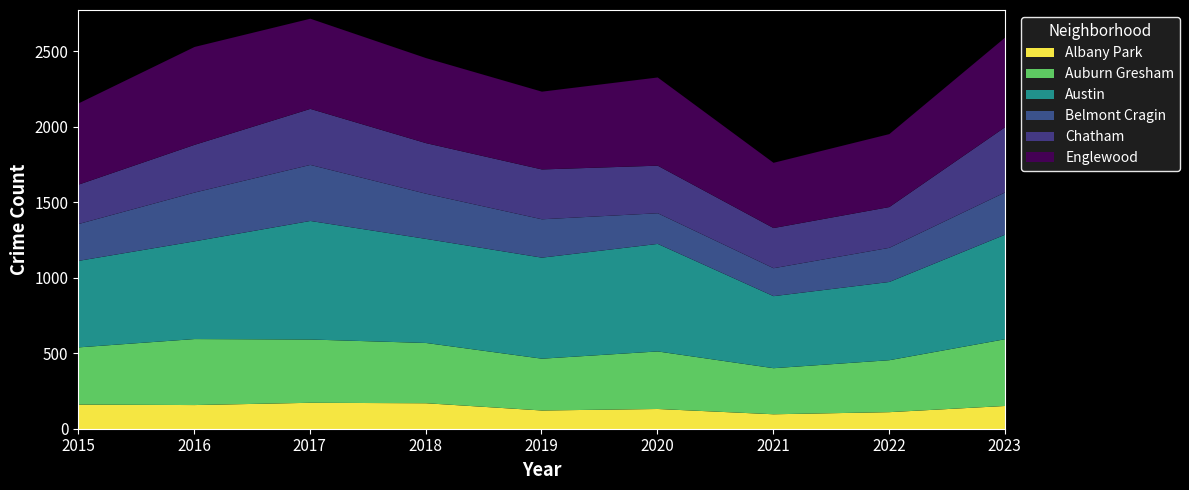

How many values in the Austin series are below 669?

4